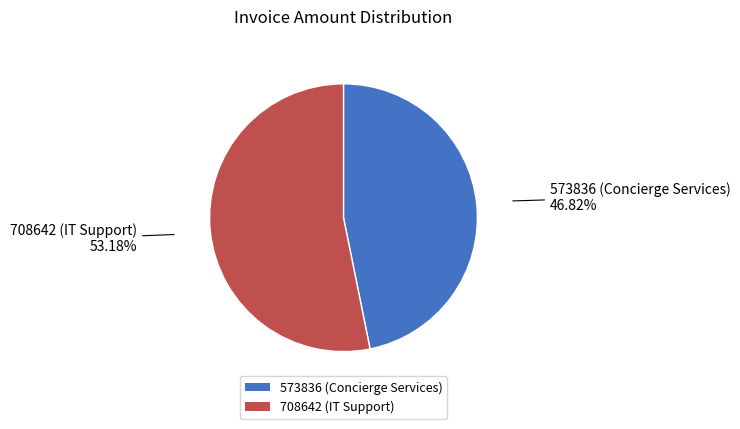

Which has a higher value, 573836 (Concierge Services) or 708642 (IT Support)?

708642 (IT Support)